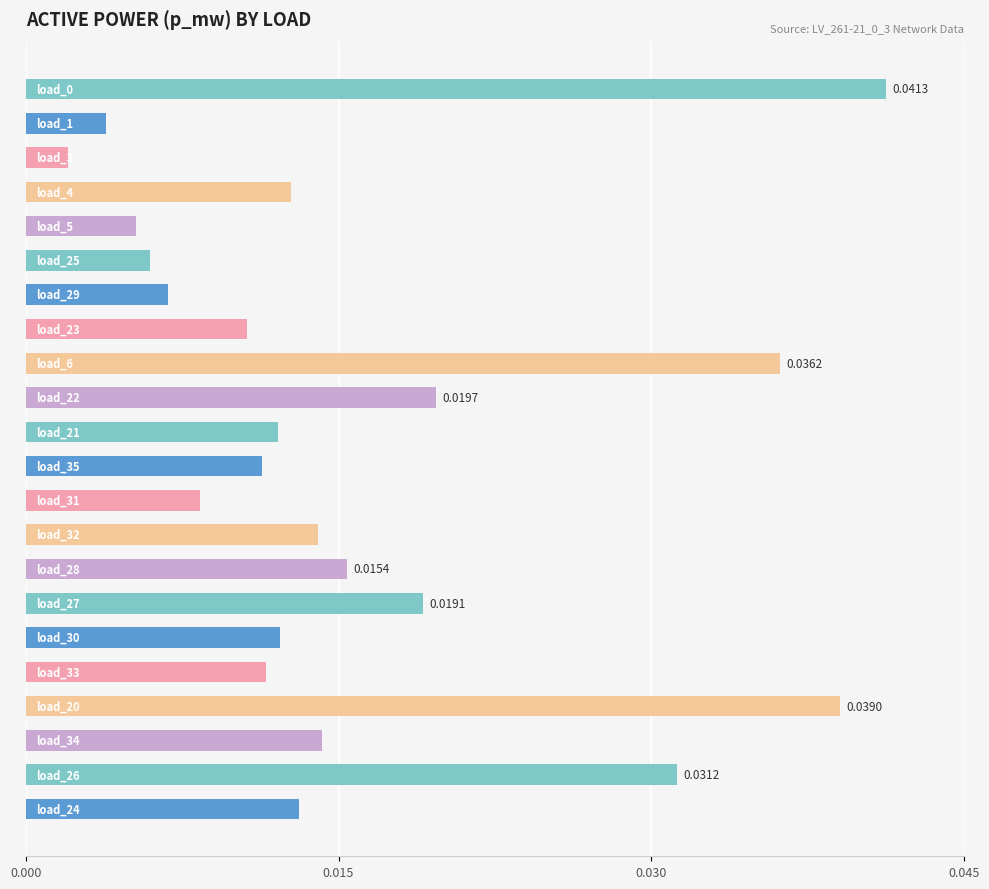

Count the number of categories in the chart.

22